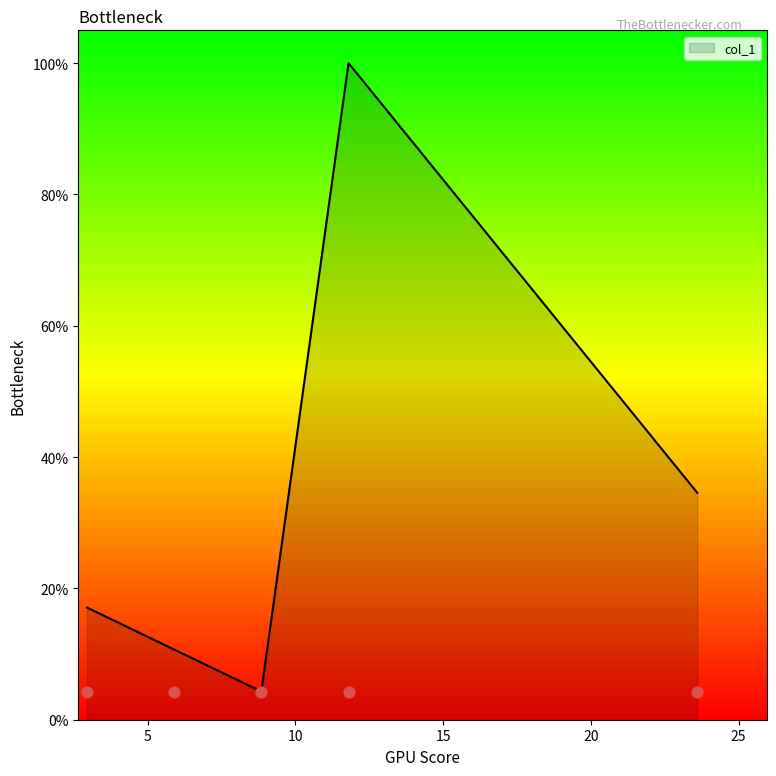

What is the change in value from 5.9 to 11.801?

+0.9